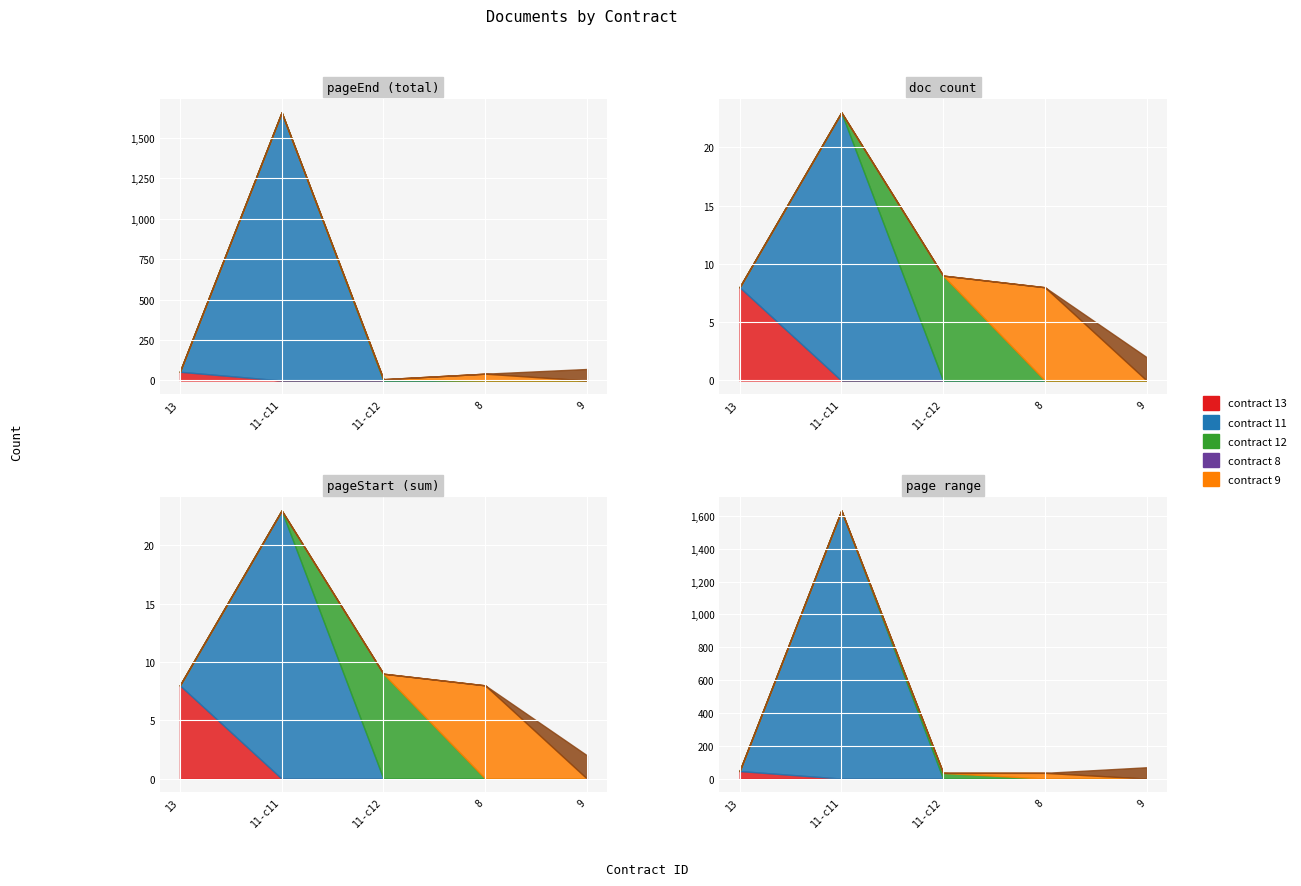

Which series has the largest total across all categories?

pageEnd